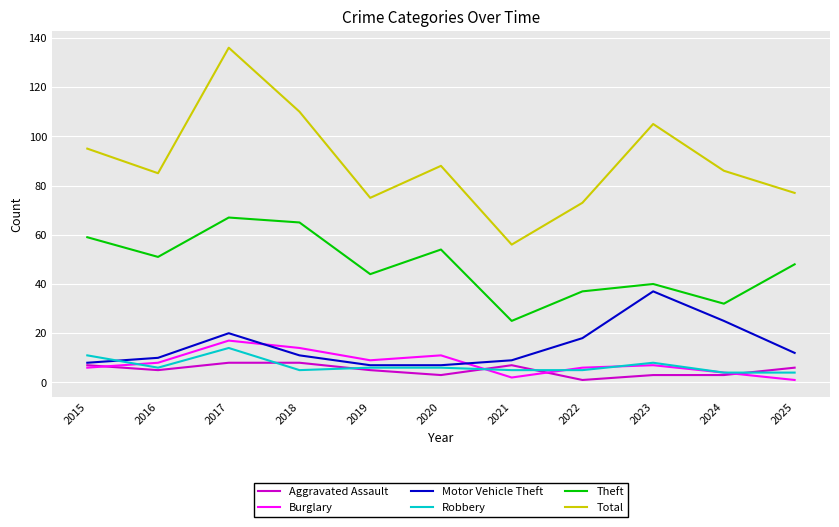

The value of Total at 2021 is 56. True or false?

True